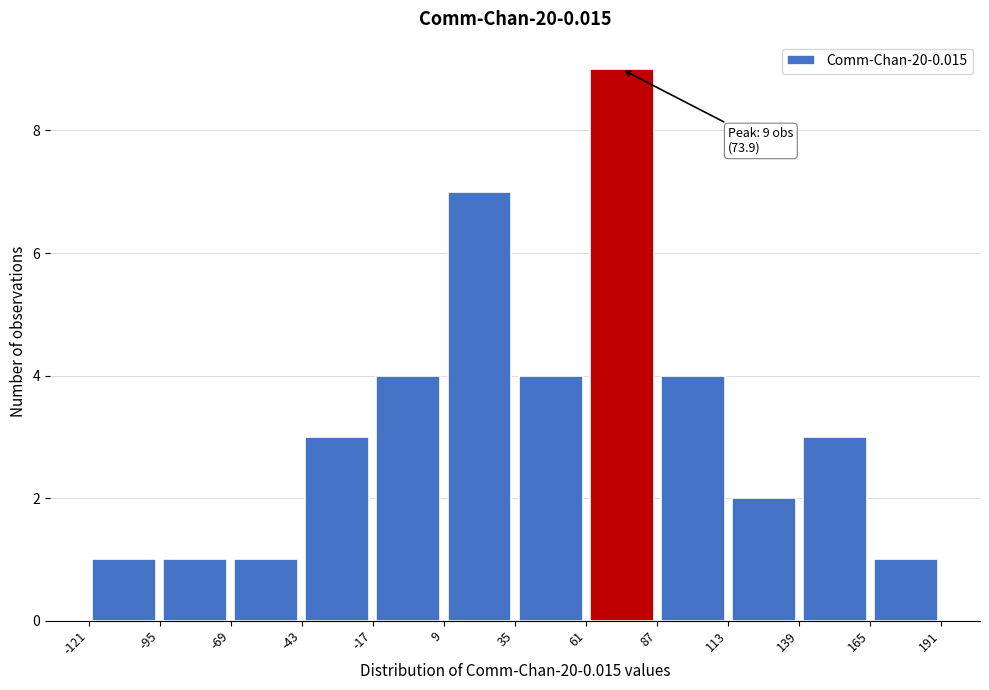

Which range on the x-axis has the tallest bar?

61 to 87